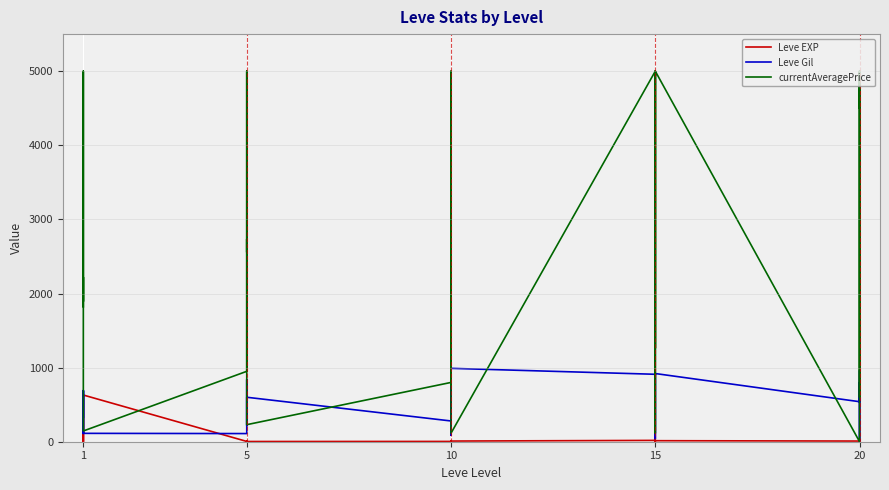

The value of Leve Gil at 10 is 880. True or false?

True